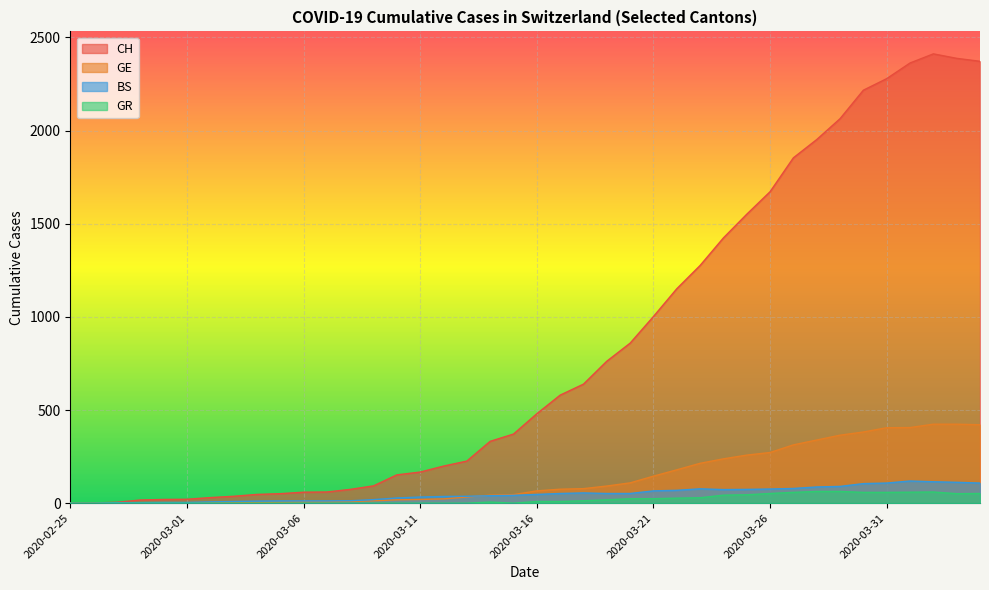

Reading left to right, transcribe all the data shown in this chart.

CH: 0	1	5	17	20	21	30	37	47	51	59	60	74	93	152	167	199	226	332	371	480	580	639	762	859	1002	1151	1276	1424	1551	1672	1854	1952	2064	2217	2279	2363	2412	2388	2372
GE: 0	1	1	2	3	3	3	4	4	5	7	7	9	13	18	20	23	33	43	46	66	75	78	92	109	145	179	214	238	258	272	313	339	365	382	405	406	424	424	421
BS: 0	0	3	3	4	4	7	9	11	12	12	12	13	19	28	33	36	37	40	42	47	52	55	52	52	66	69	77	73	74	76	79	87	90	105	108	119	115	112	108
GR: 0	0	0	0	0	0	0	0	0	0	0	0	0	0	0	0	0	0	6	0	9	9	13	18	24	24	27	29	43	45	52	58	63	63	58	58	59	60	51	52